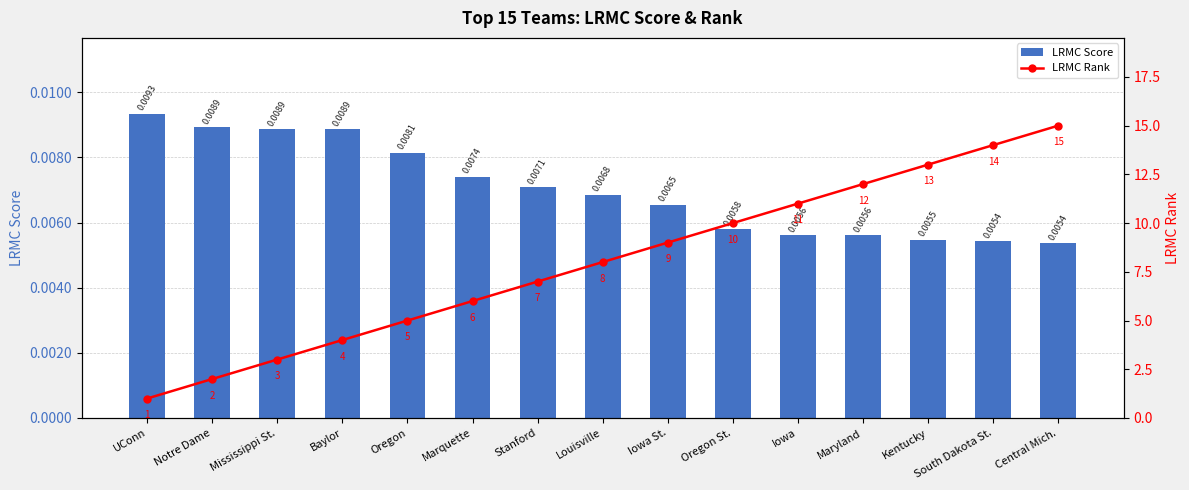

Rank the categories by LRMC Rank value from highest to lowest.

Central Mich., South Dakota St., Kentucky, Maryland, Iowa, Oregon St., Iowa St., Louisville, Stanford, Marquette, Oregon, Baylor, Mississippi St., Notre Dame, UConn